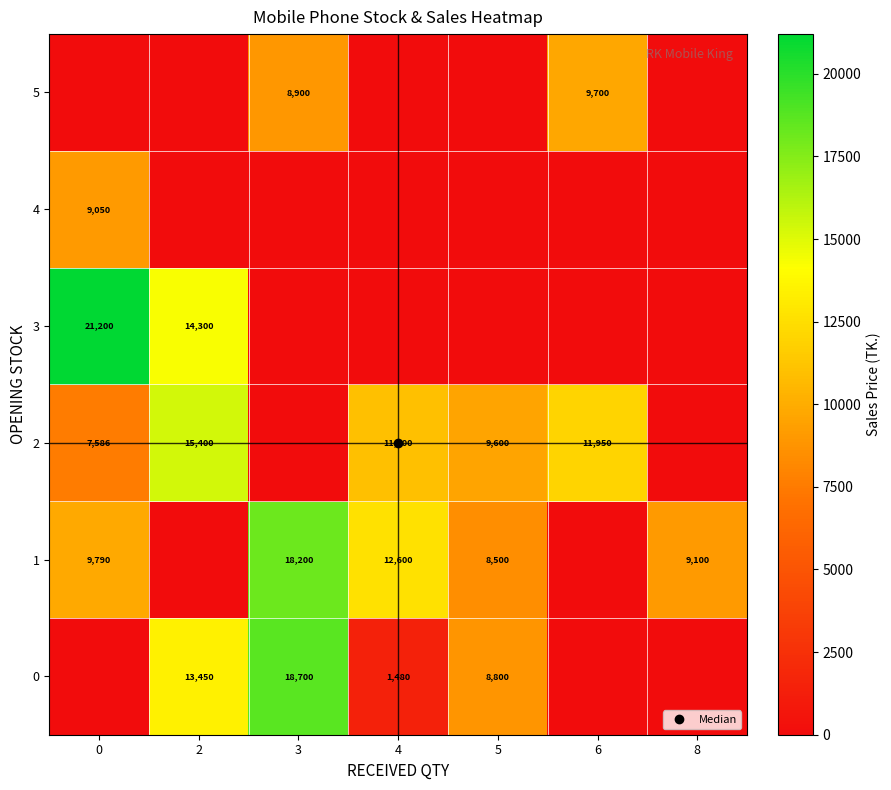

Which series has the widest spread of values?

row_3